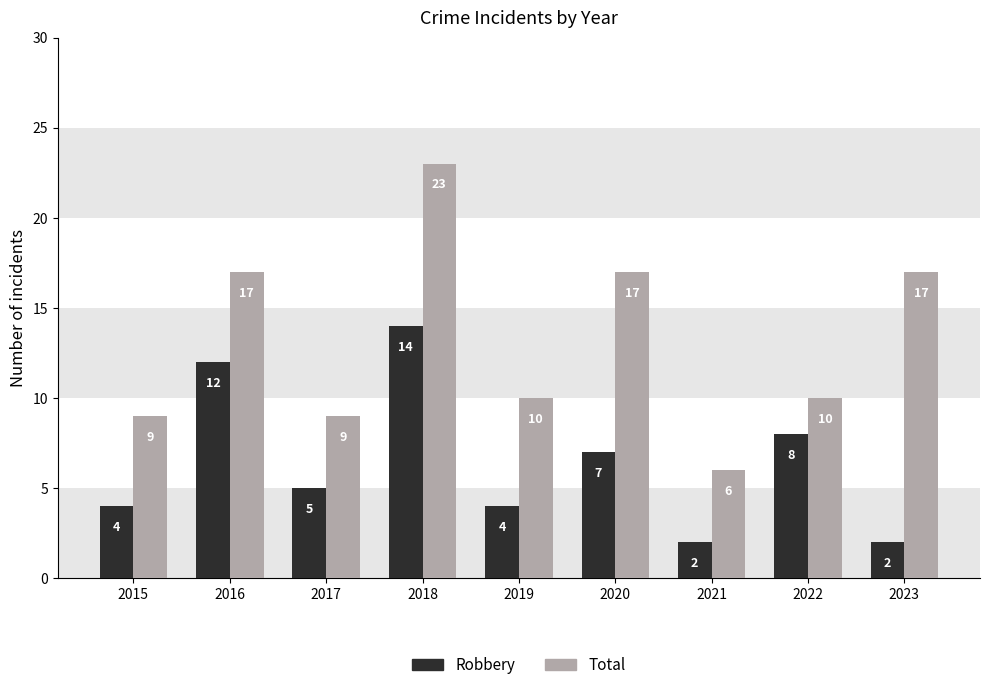

What is the maximum value shown in the chart?

23